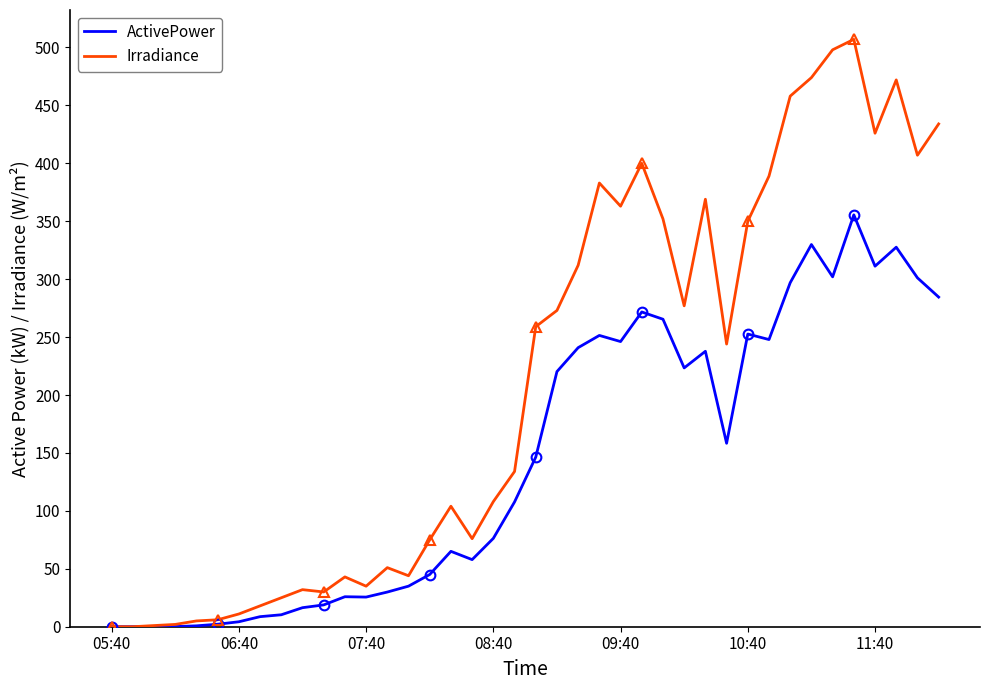

How many times do ActivePower and Irradiance cross each other?

1